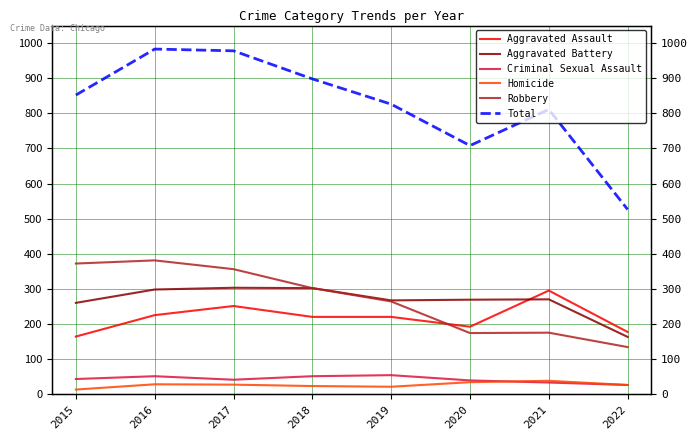

Count the number of data series in this chart.

6